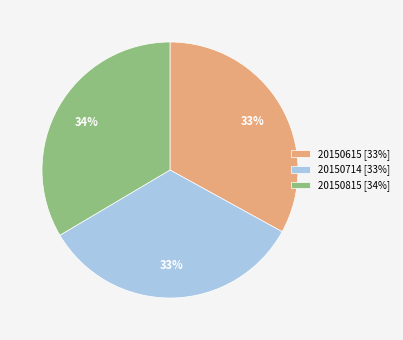

To the nearest percent, what percentage of the pie is 20150615?

33%